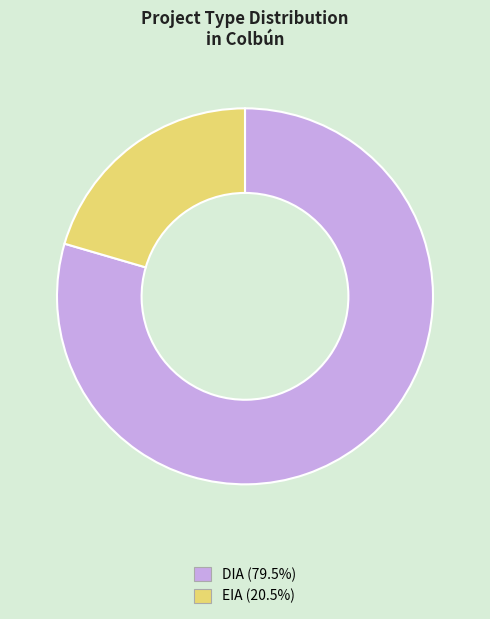

Which category has the biggest portion of the pie?

DIA